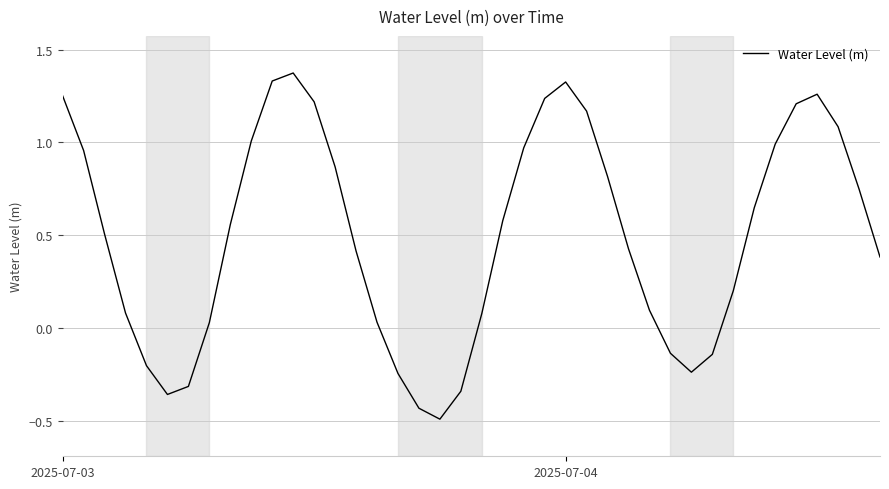

What is the difference between the maximum and minimum values?

1.9